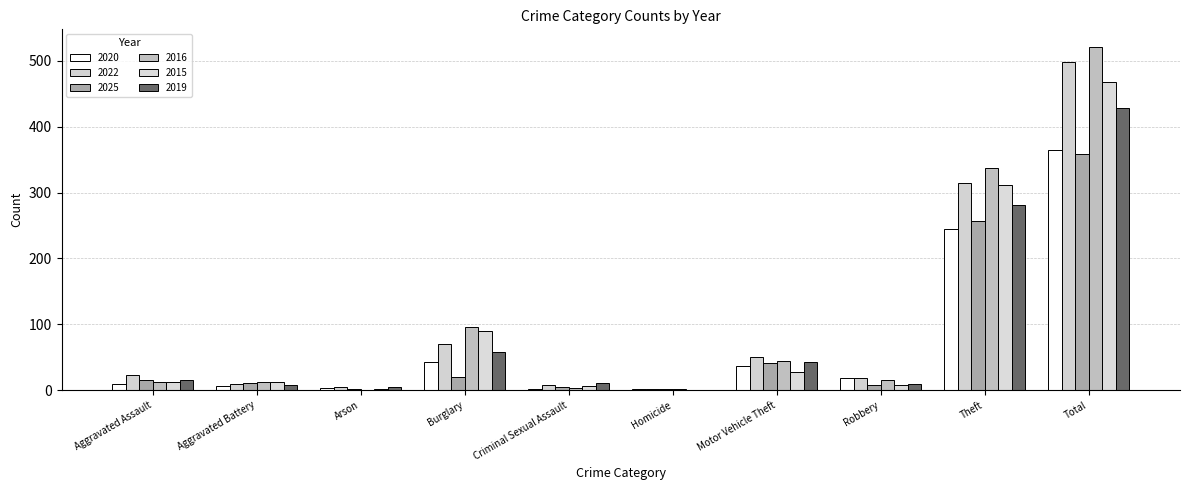

What are all the series names shown in the legend?

2020, 2022, 2025, 2016, 2015, 2019